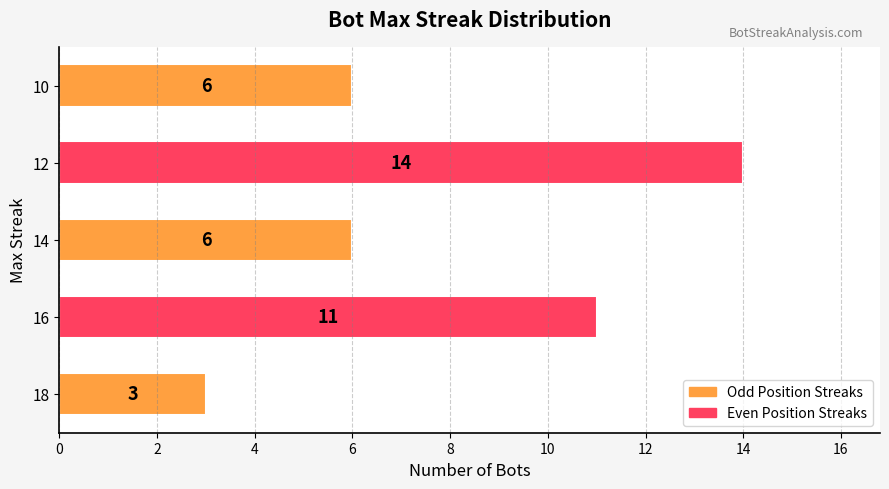

What is the ratio of the value at 16 to the value at 10?

1.8